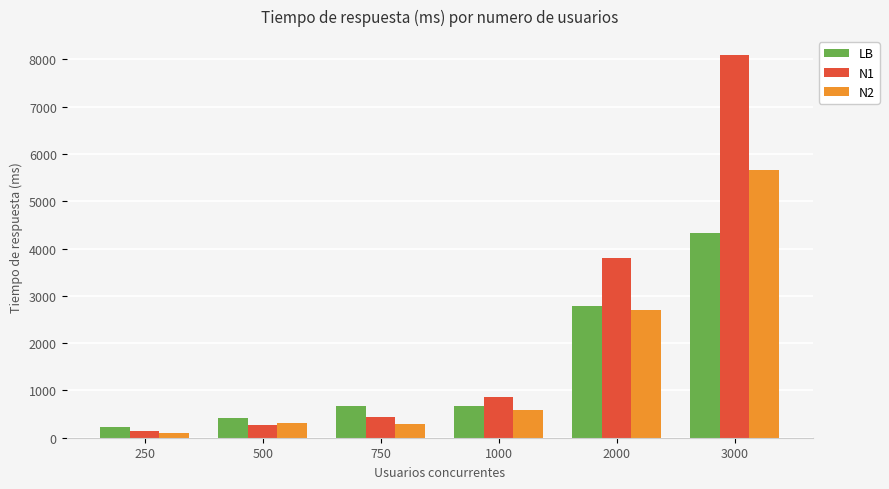

What is the average value of the N2 series?

1608